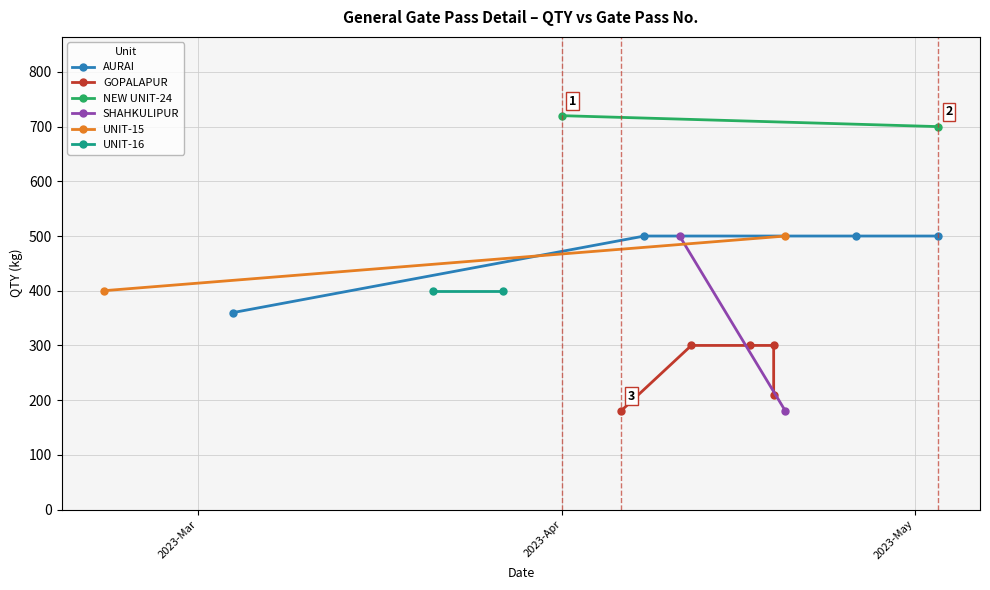

True or false: Gate Pass No. and QTY cross at least once.

False